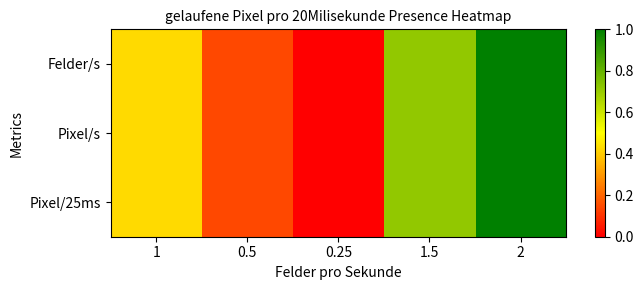

Rank the series by their maximum value, from lowest to highest.

Felder/s, Pixel/s, Pixel/25ms